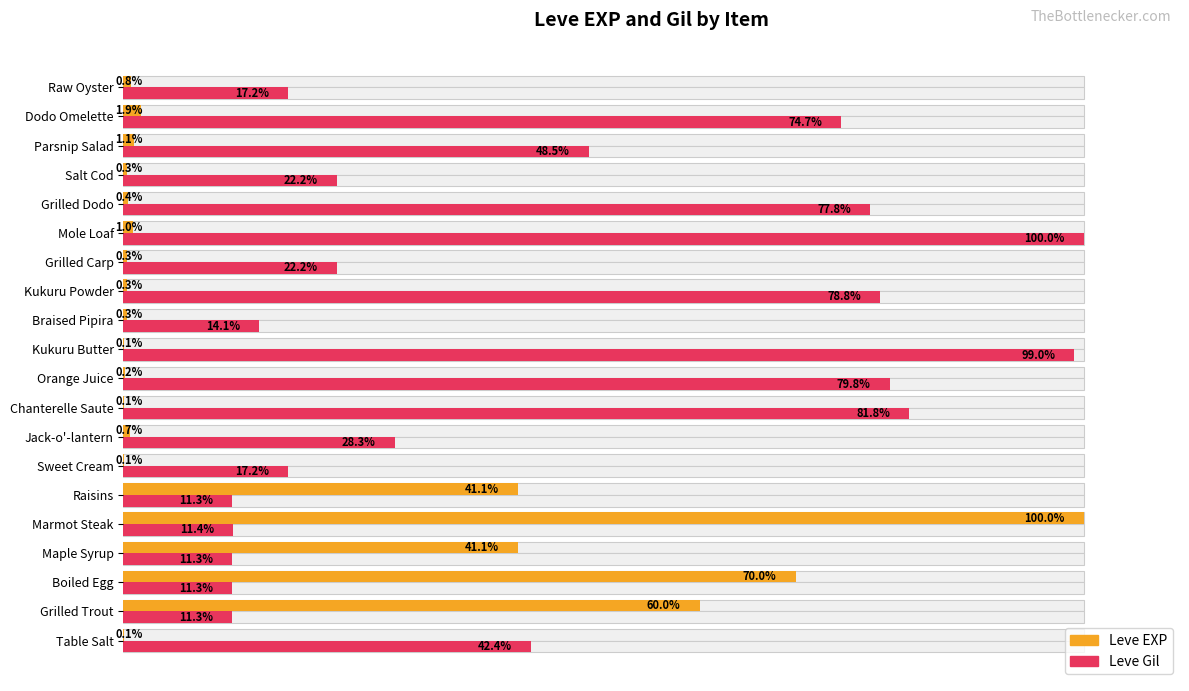

Reading right to left, transcribe all the data shown in this chart.

Leve EXP: 0.8	1.9	1.1	0.3	0.4	1.0	0.3	0.3	0.3	0.1	0.2	0.1	0.7	0.1	41.1	100.0	41.1	70.0	60.0	0.1
Leve Gil: 17.2	74.7	48.5	22.2	77.8	100.0	22.2	78.8	14.1	99.0	79.8	81.8	28.3	17.2	11.3	11.4	11.3	11.3	11.3	42.4